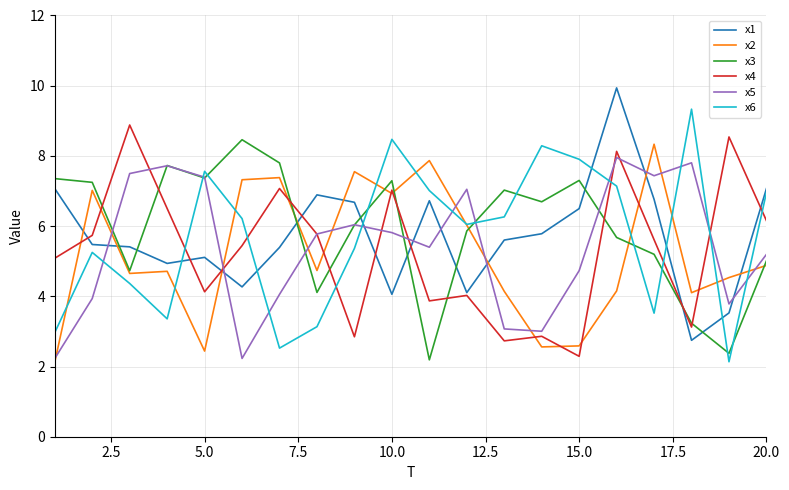

What is the smallest value displayed?

2.1